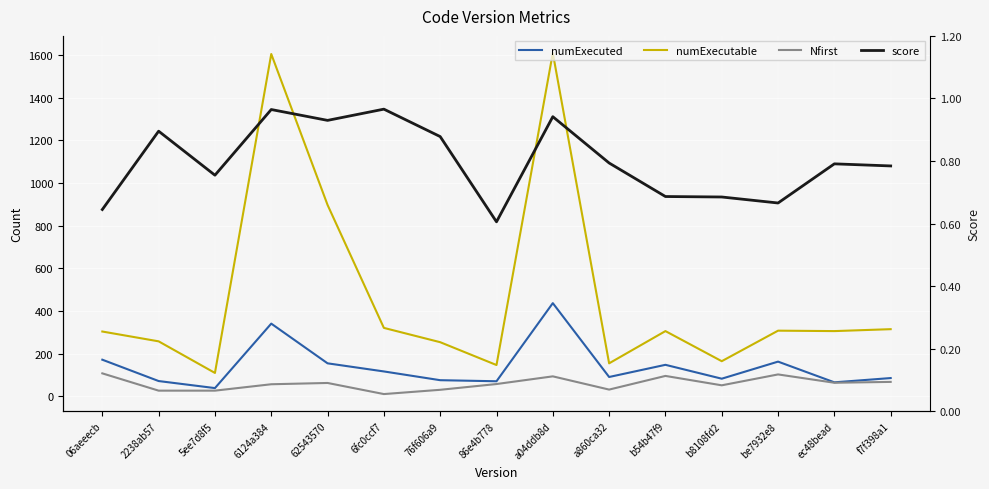

Reading right to left, list all the values displayed in this chart.

numExecuted: f7f398a1=86.0	ec48bead=66.0	be7932e8=163.0	b8108fd2=83.0	b54b47f9=148.0	a860ca32=91.0	a04ddb8d=437.0	86e4b778=71.0	76f606a9=76.0	6fc0ccf7=117.0	62543570=155.0	6124a384=341.0	5ee7d8f5=39.0	2238ab57=72.0	06aeeecb=172.0
numExecutable: f7f398a1=315.0	ec48bead=306.0	be7932e8=308.0	b8108fd2=165.0	b54b47f9=306.0	a860ca32=155.0	a04ddb8d=1609.0	86e4b778=147.0	76f606a9=254.0	6fc0ccf7=321.0	62543570=897.0	6124a384=1604.0	5ee7d8f5=110.0	2238ab57=258.0	06aeeecb=304.0
Nfirst: f7f398a1=68.0	ec48bead=64.0	be7932e8=103.0	b8108fd2=52.0	b54b47f9=96.0	a860ca32=32.0	a04ddb8d=94.0	86e4b778=58.0	76f606a9=31.0	6fc0ccf7=11.0	62543570=63.0	6124a384=57.0	5ee7d8f5=27.0	2238ab57=27.0	06aeeecb=108.0
score: f7f398a1=0.8	ec48bead=0.8	be7932e8=0.7	b8108fd2=0.7	b54b47f9=0.7	a860ca32=0.8	a04ddb8d=0.9	86e4b778=0.6	76f606a9=0.9	6fc0ccf7=1.0	62543570=0.9	6124a384=1.0	5ee7d8f5=0.8	2238ab57=0.9	06aeeecb=0.6